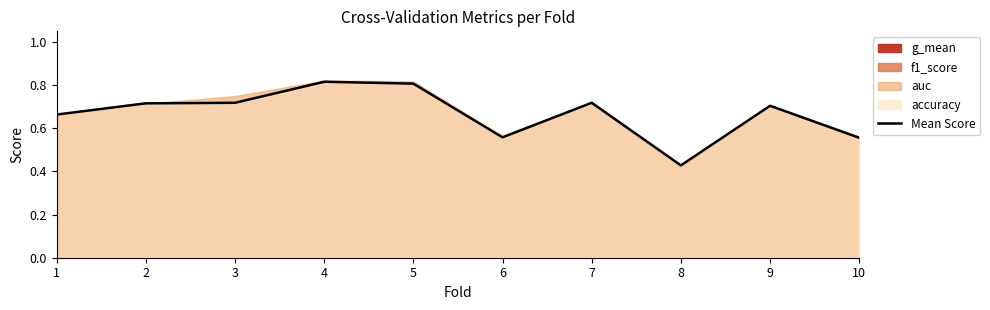

Count the values in the range 0 to 1.

10